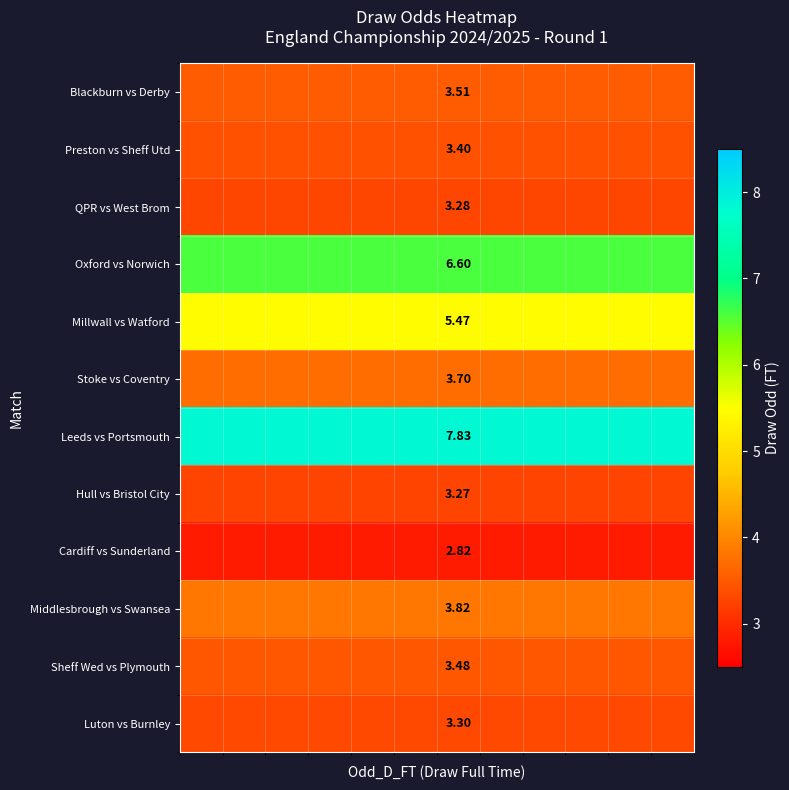

List the series in order of their peak value, highest first.

Leeds vs Portsmouth, Oxford vs Norwich, Millwall vs Watford, Middlesbrough vs Swansea, Stoke vs Coventry, Blackburn vs Derby, Sheff Wed vs Plymouth, Preston vs Sheff Utd, Luton vs Burnley, QPR vs West Brom, Hull vs Bristol City, Cardiff vs Sunderland